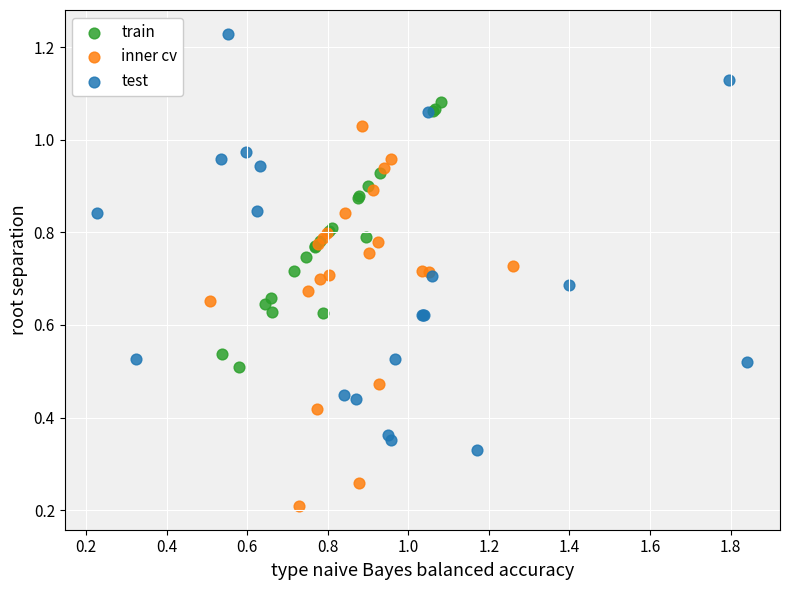

Which series contains the highest Y value?

test